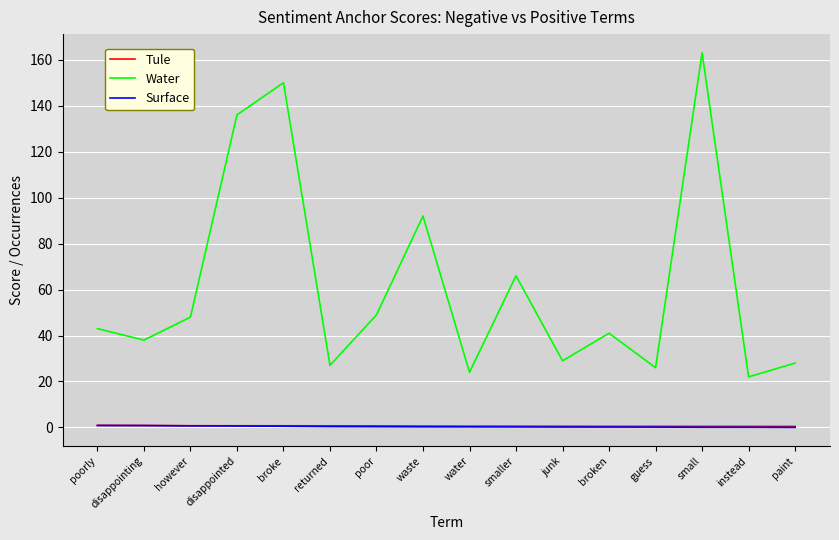

Is the value of Water at broke greater than the value of Surface at instead?

Yes